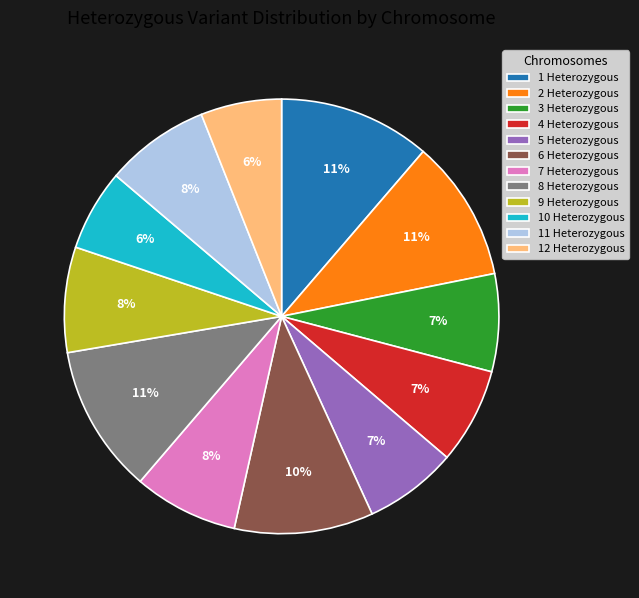

Do 8 Heterozygous and 10 Heterozygous together represent more than half of the pie?

No